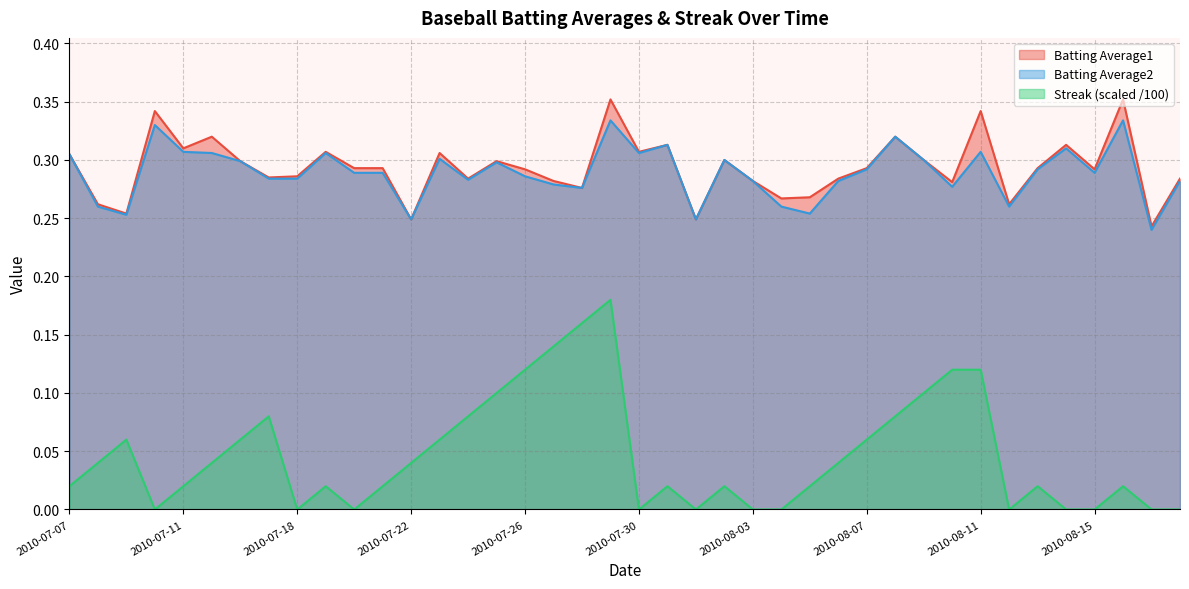

Which series has the largest range (max minus min)?

Streak (scaled /100)